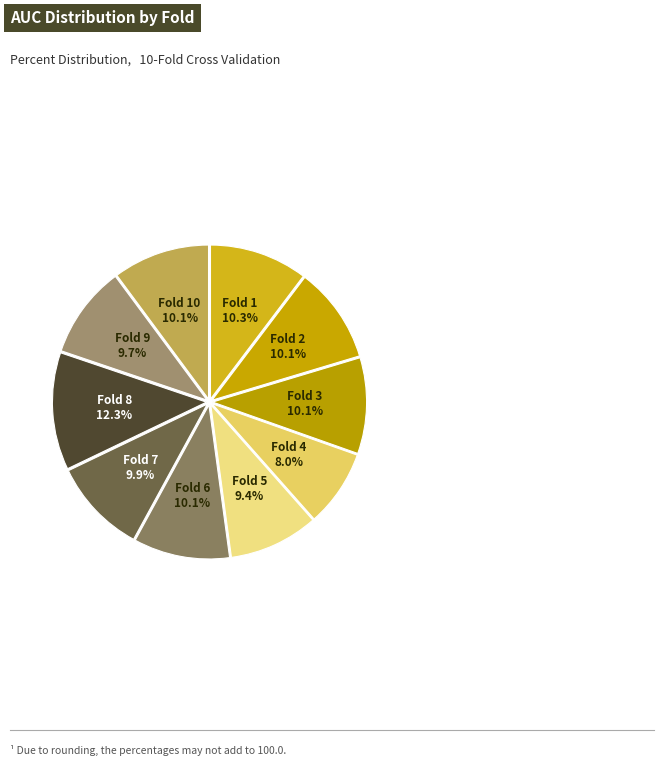

How many segments does this pie chart have?

10